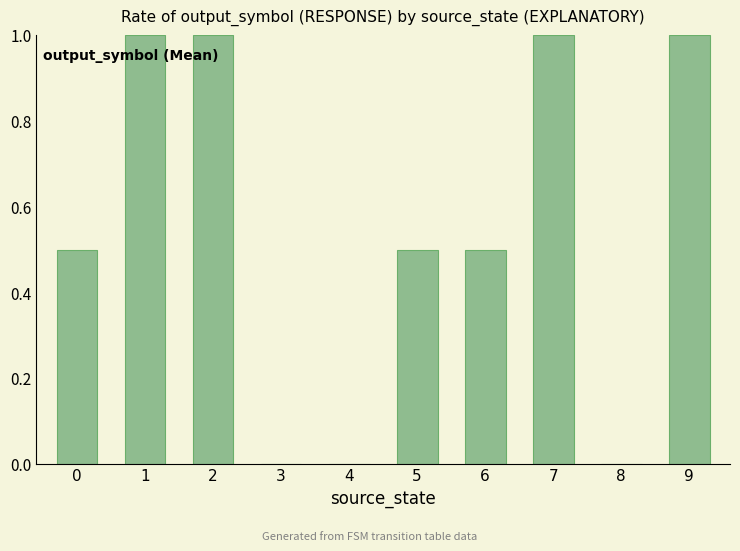

Reading right to left, extract all data points from this chart.

9=1.0	8=0.0	7=1.0	6=0.5	5=0.5	4=0.0	3=0.0	2=1.0	1=1.0	0=0.5